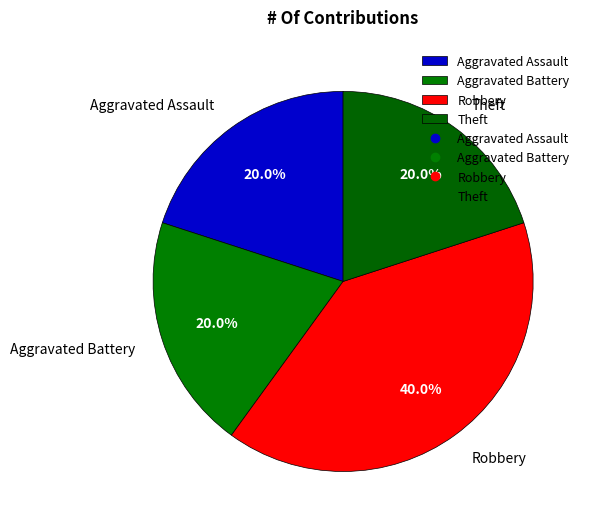

Does Aggravated Battery account for over 50% of the chart?

No